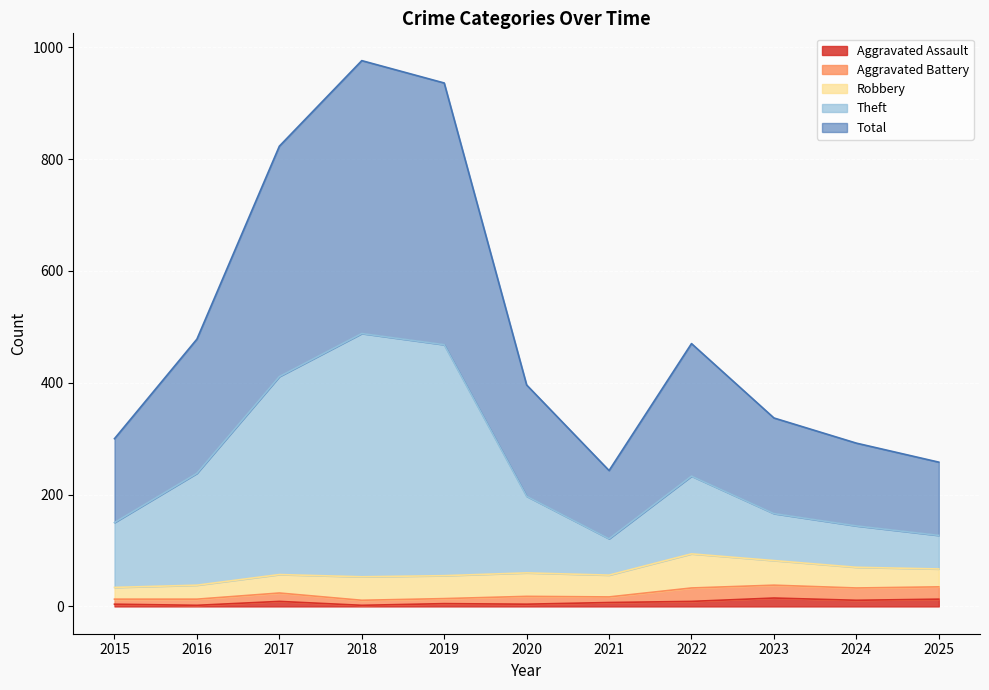

The value of Total at 2022 is 470. True or false?

True